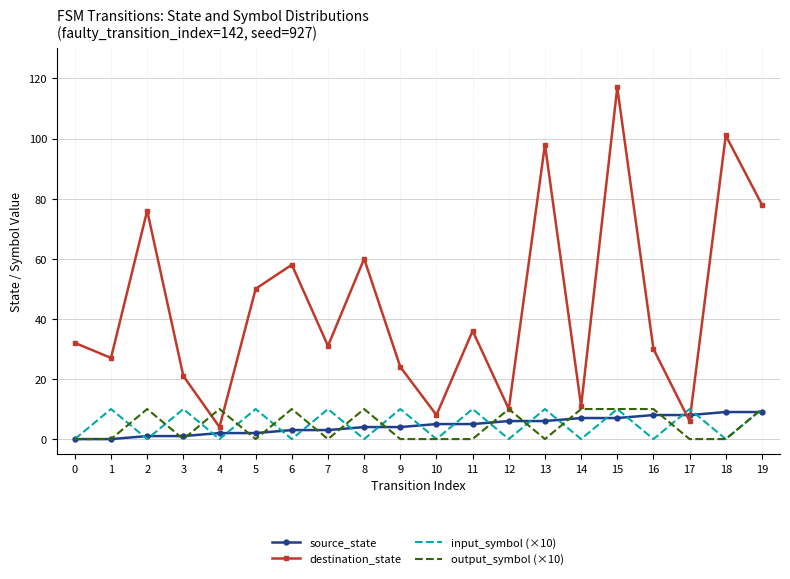

At which category is the sum across all series the highest?

15